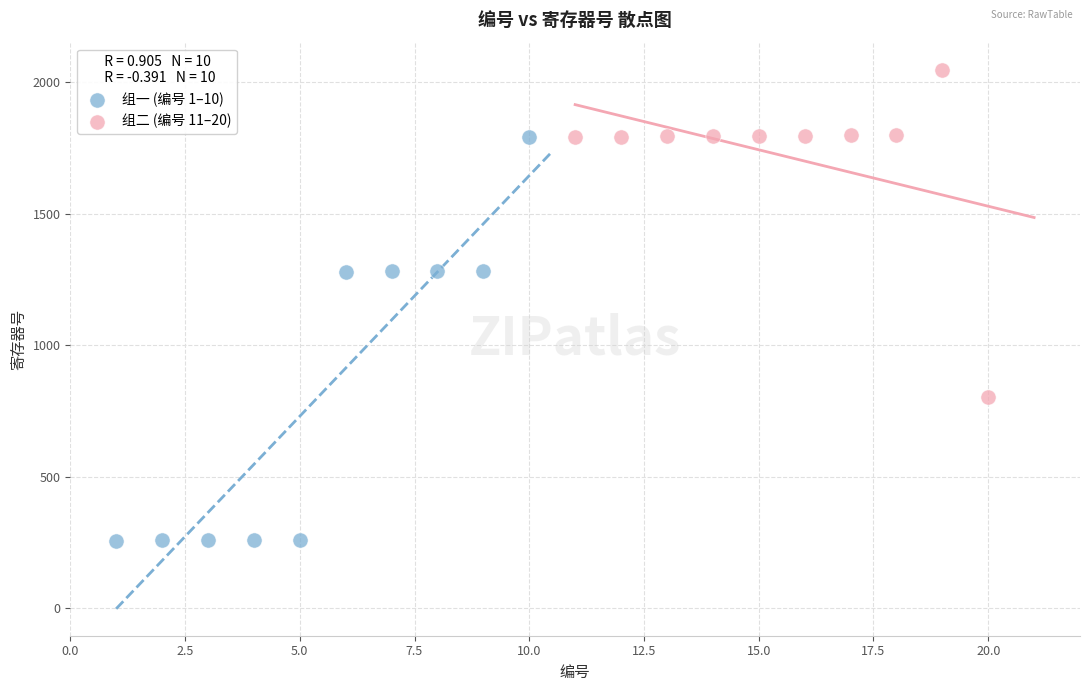

Which series contains the lowest Y value?

组一 (编号 1–10)